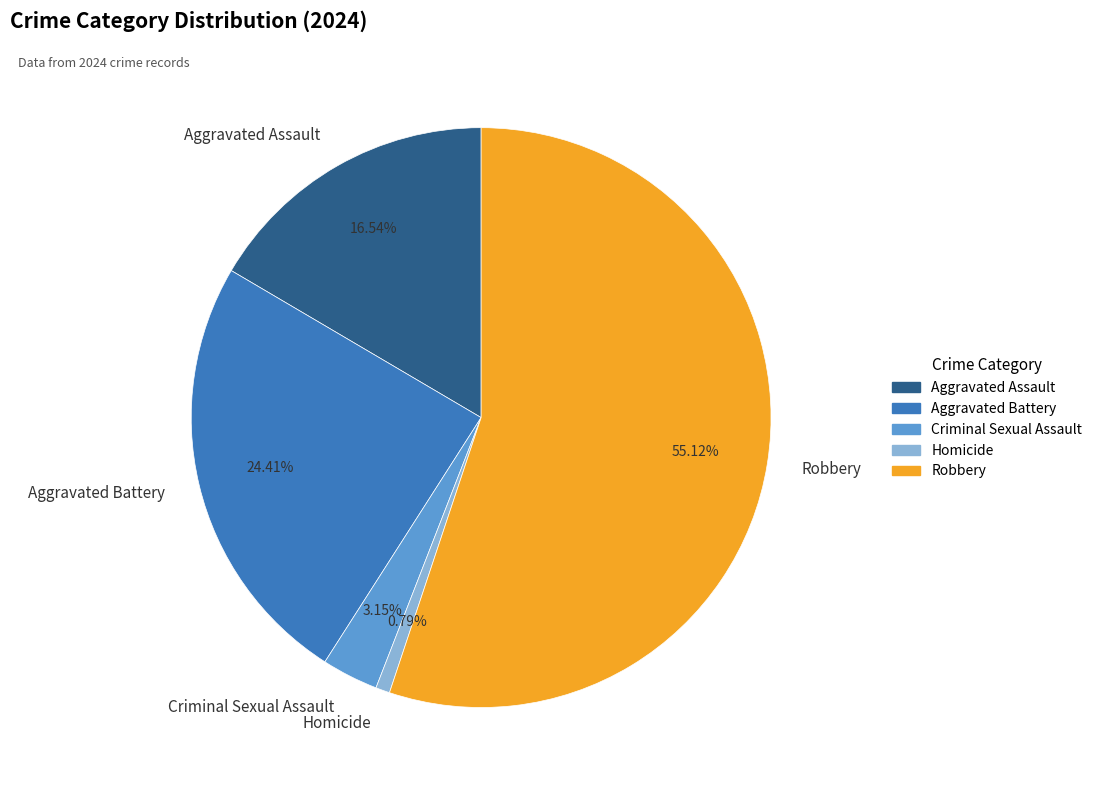

Count the number of slices in the pie.

5